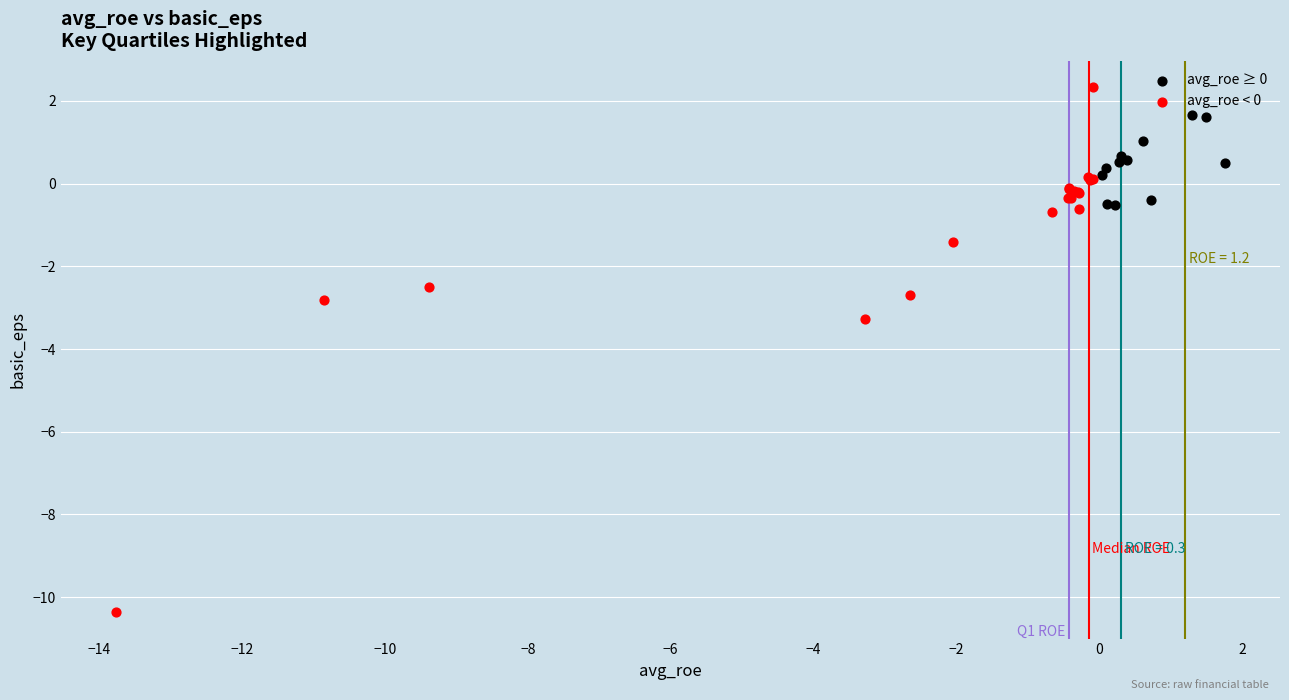

Which series reaches the minimum Y coordinate?

avg_roe < 0